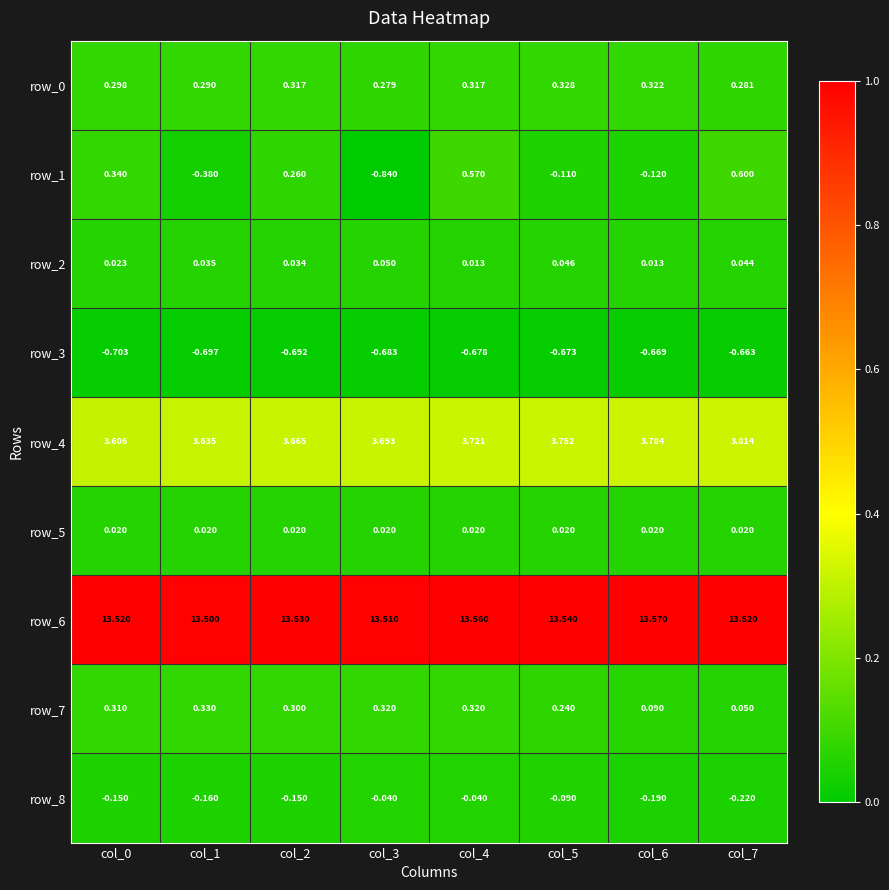

Is the value of row_4 at col_7 greater than the value of row_6 at col_3?

No